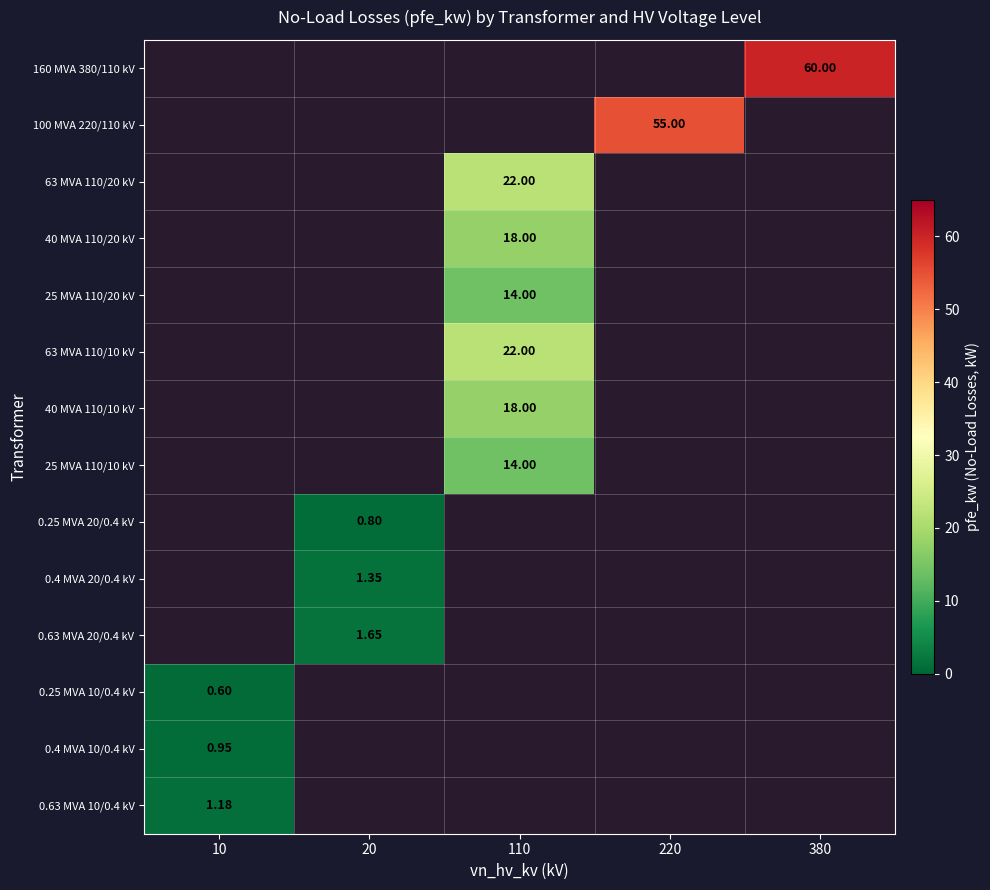

True or false: 100 MVA 220/110 kV has a value of 55.0 at 220.

True